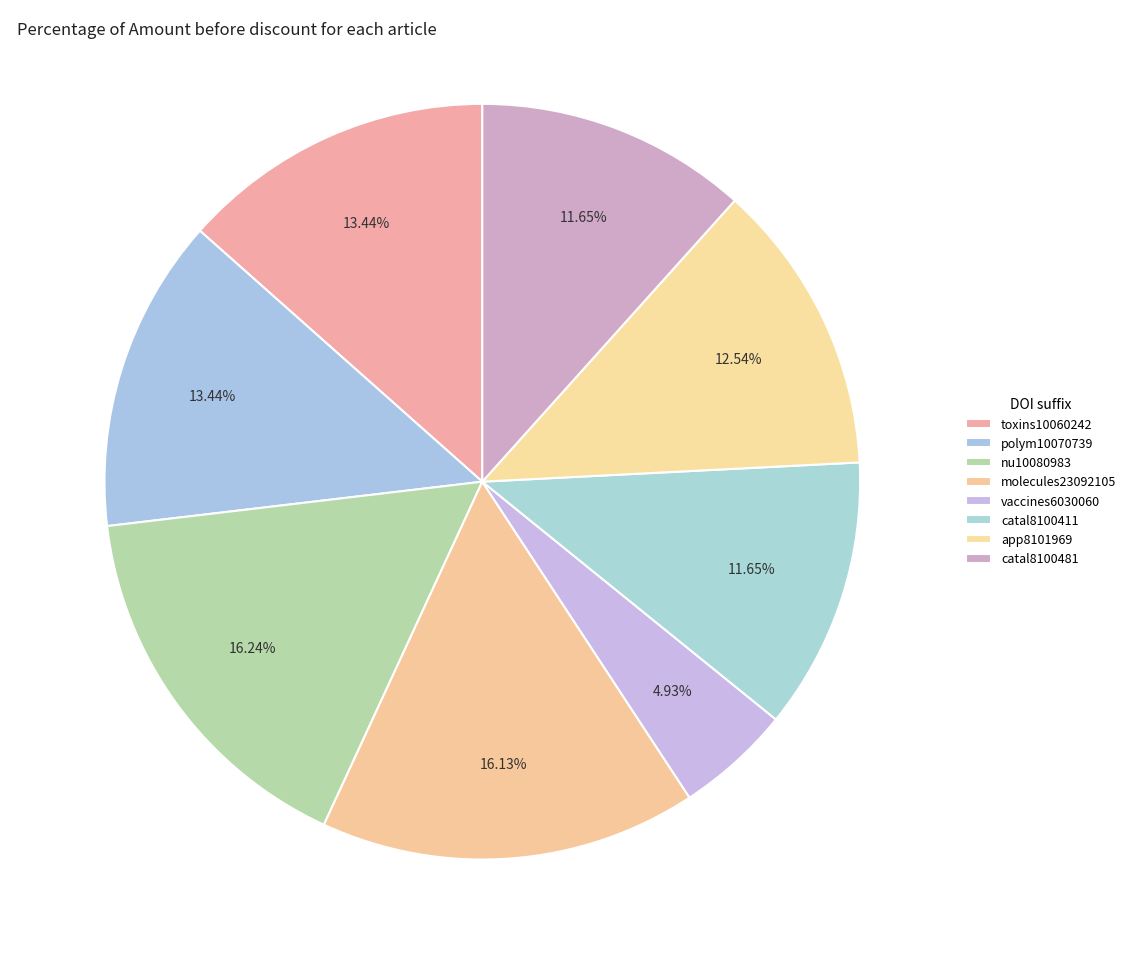

How much of the chart is everything except catal8100411?

88.4%